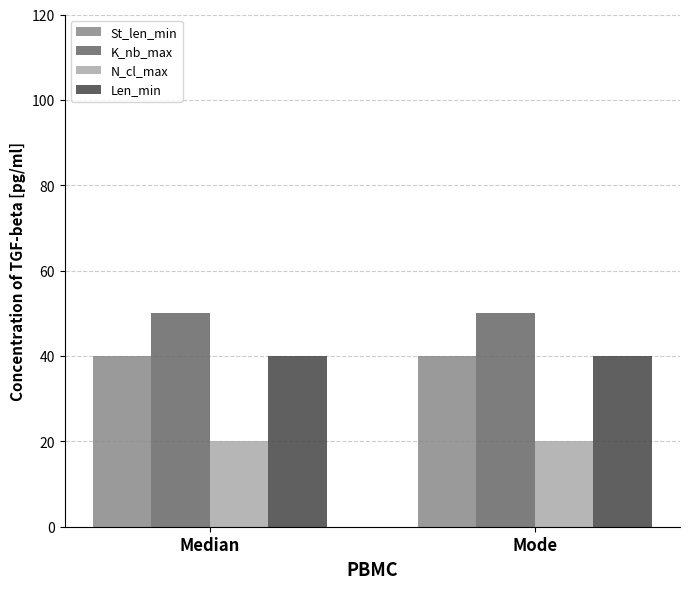

How many bars are there in each group?

4